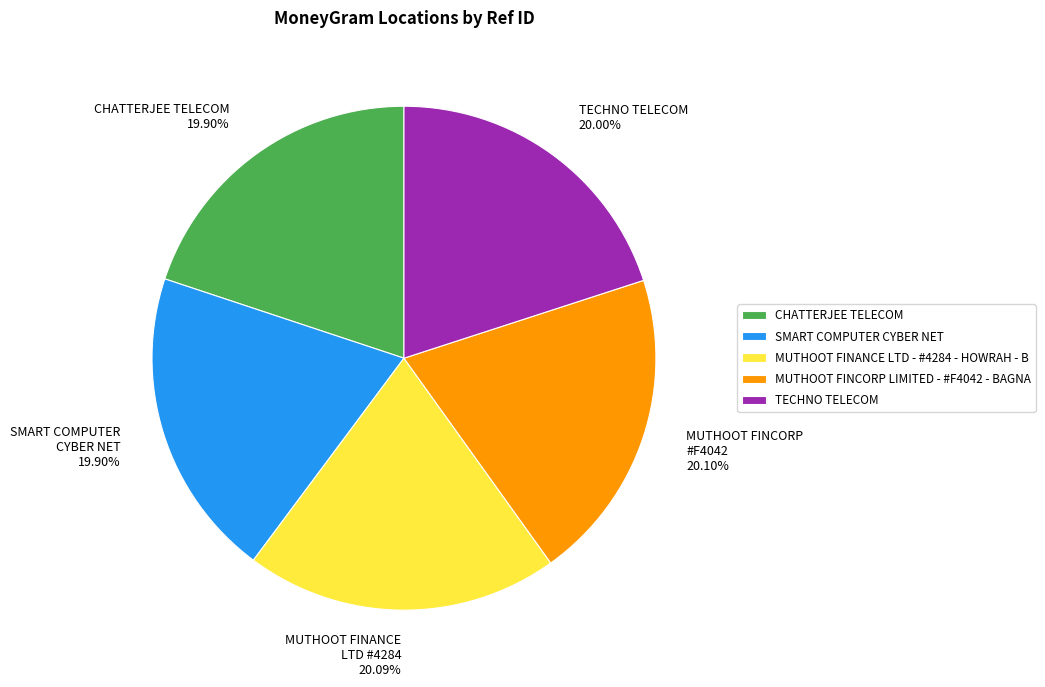

How much of the chart is everything except MUTHOOT FINANCE LTD - #4284 - HOWRAH - B?

79.9%